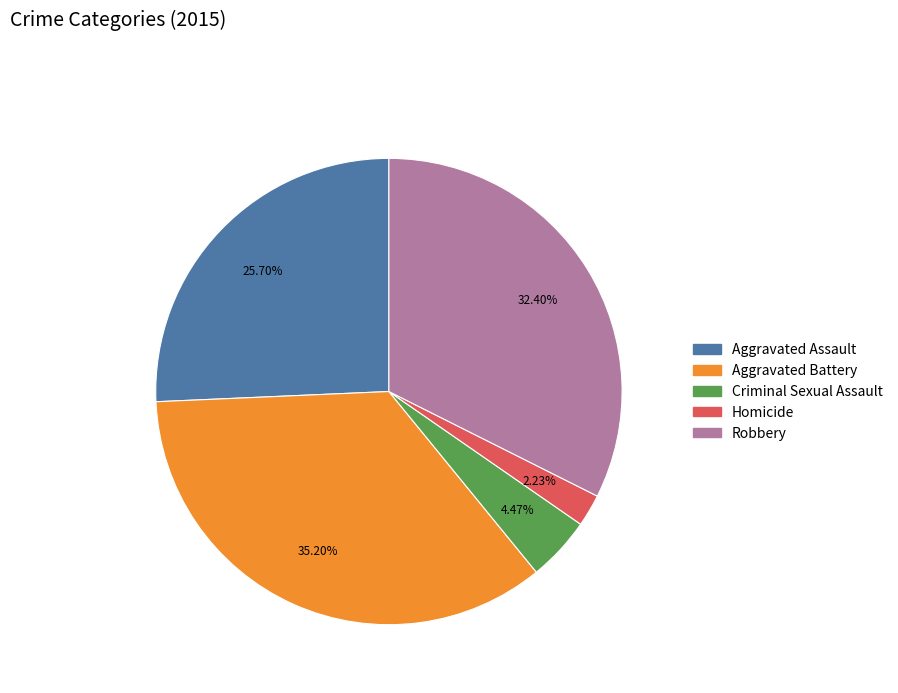

The Aggravated Battery slice represents 35% of the pie. True or false?

True